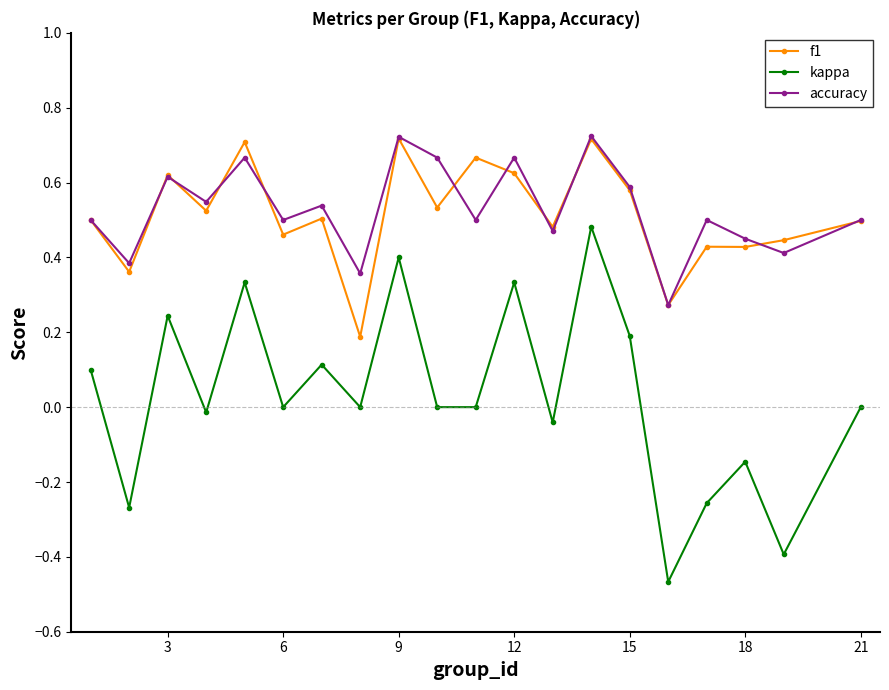

How many lines are shown in the chart?

3